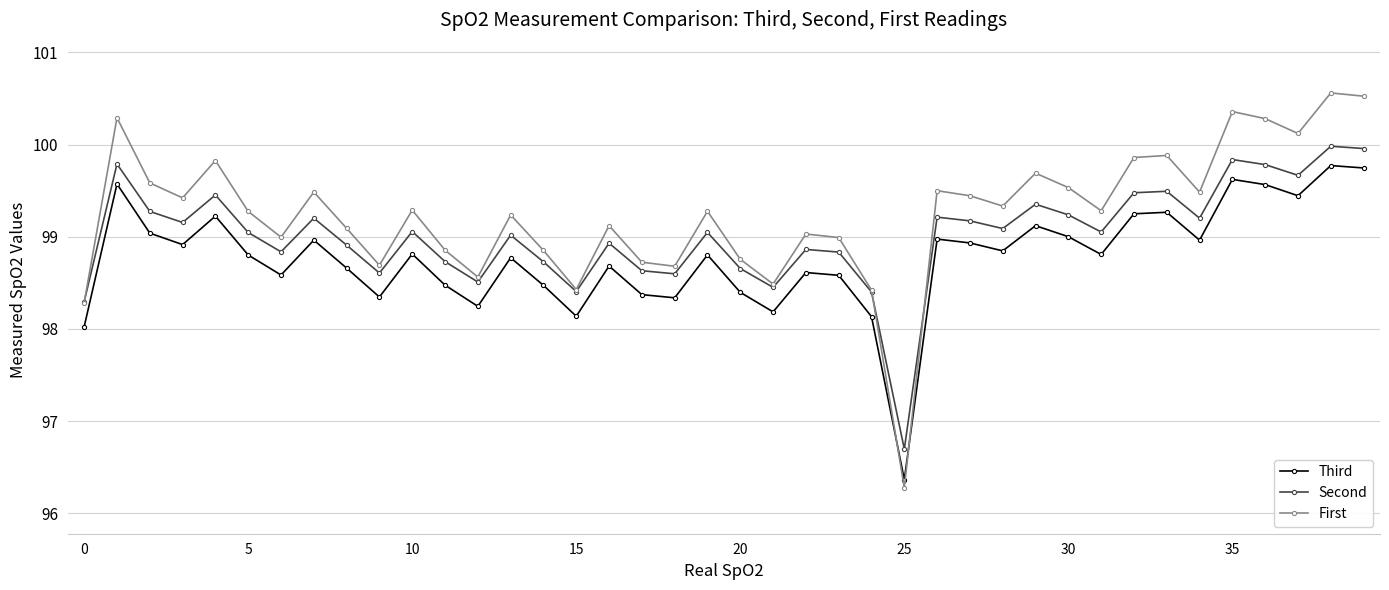

At how many categories does at least one series exceed 96?

40